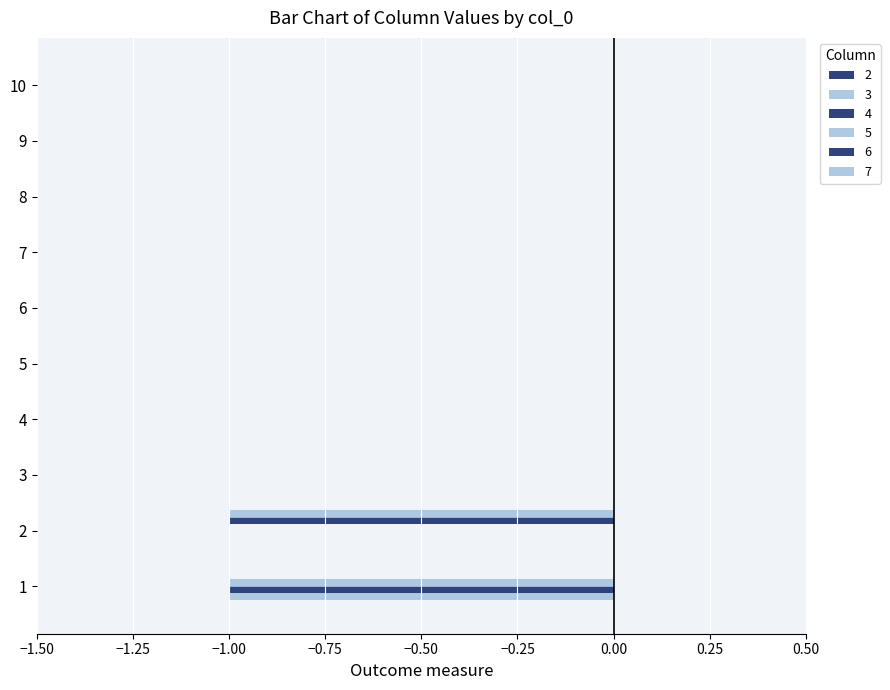

Reading left to right, transcribe all the data shown in this chart.

3: 1=-1	2=0	3=0	4=0	5=0	6=0	7=0	8=0	9=0	10=0
4: 1=-1	2=0	3=0	4=0	5=0	6=0	7=0	8=0	9=0	10=0
5: 1=-1	2=0	3=0	4=0	5=0	6=0	7=0	8=0	9=0	10=0
6: 1=0	2=-1	3=0	4=0	5=0	6=0	7=0	8=0	9=0	10=0
7: 1=0	2=-1	3=0	4=0	5=0	6=0	7=0	8=0	9=0	10=0